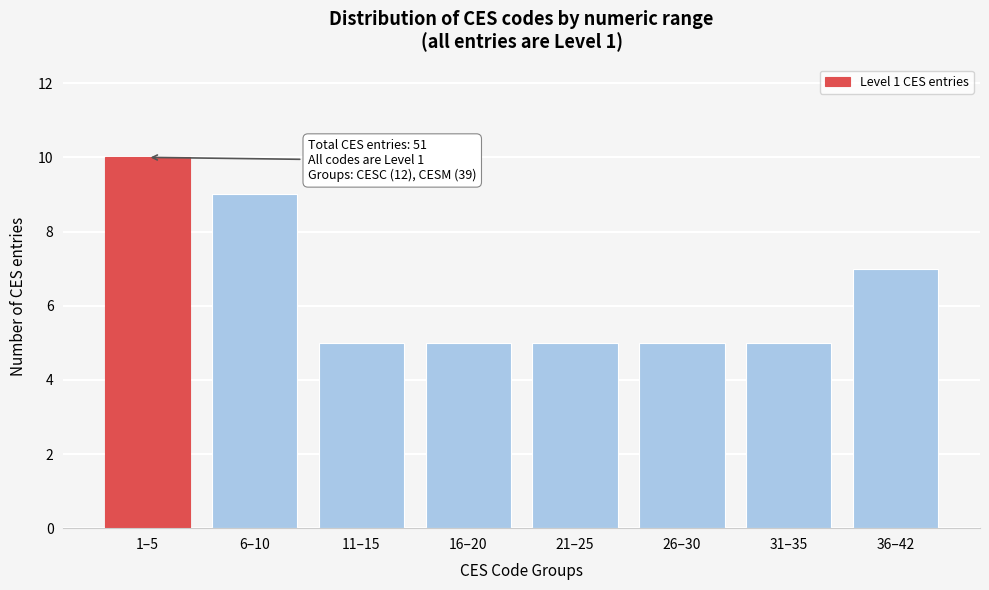

Reading right to left, extract all data points from this chart.

36–42=7	31–35=5	26–30=5	21–25=5	16–20=5	11–15=5	6–10=9	1–5=10